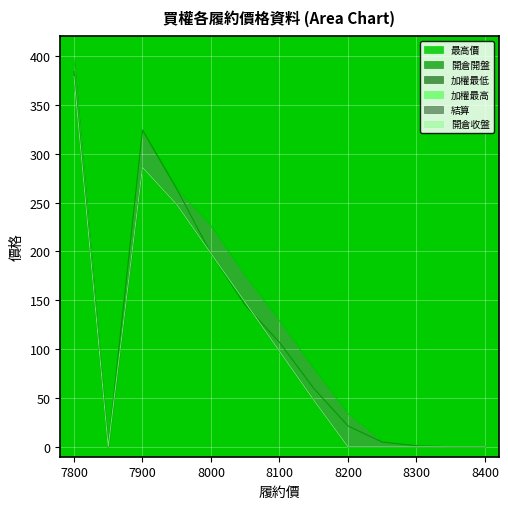

The 結算 series shows 379.0 at 7800. True or false?

True